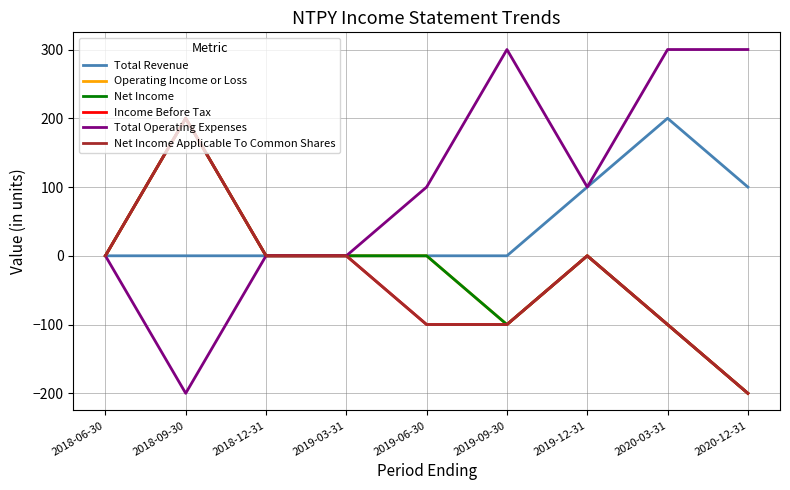

Read the Net Income Applicable To Common Shares value at 2019-09-30, to the nearest 50.

-100